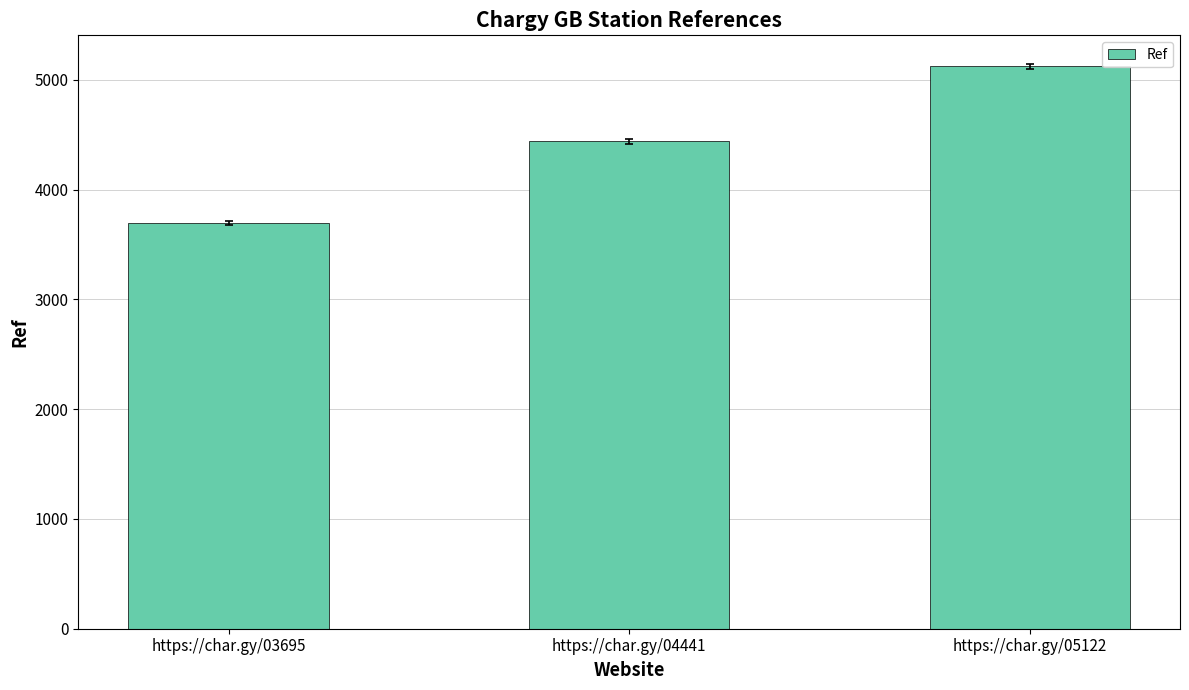

How many values are between 3695 and 5122?

3